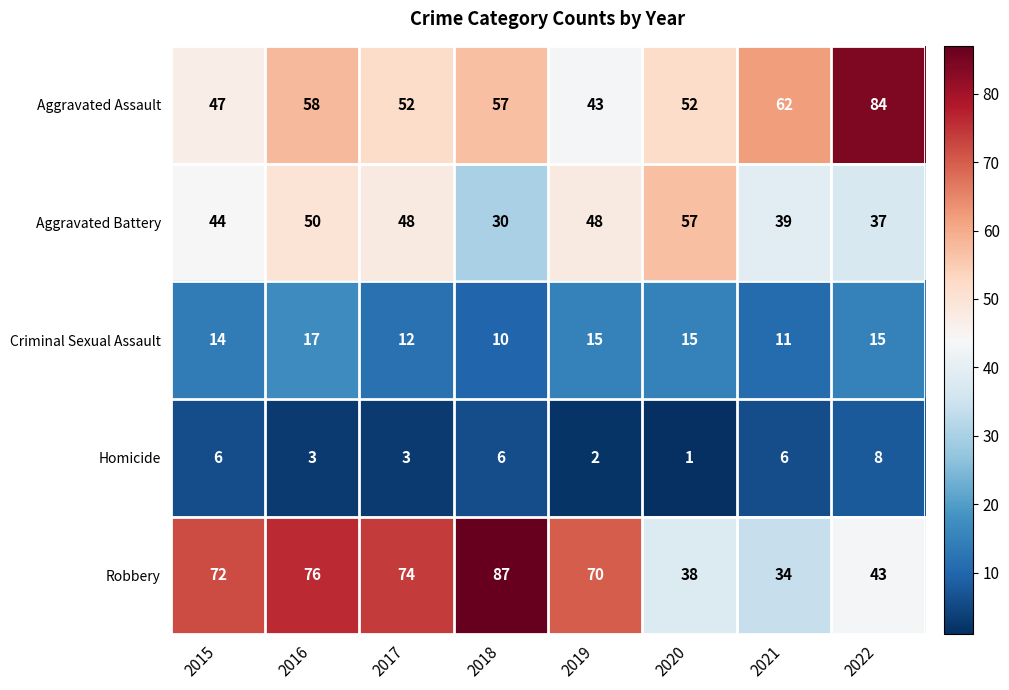

Is the value of Aggravated Assault at 2021 greater than the value of Aggravated Battery at 2020?

Yes